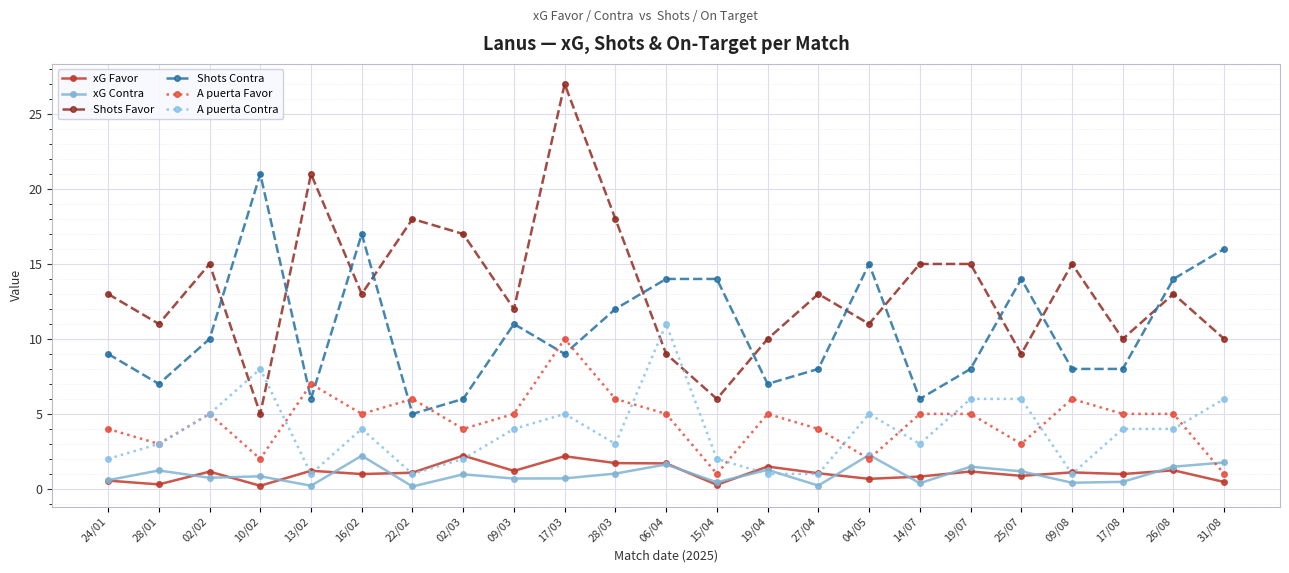

What is the spread (max minus min) of values at 04/05?

14.3